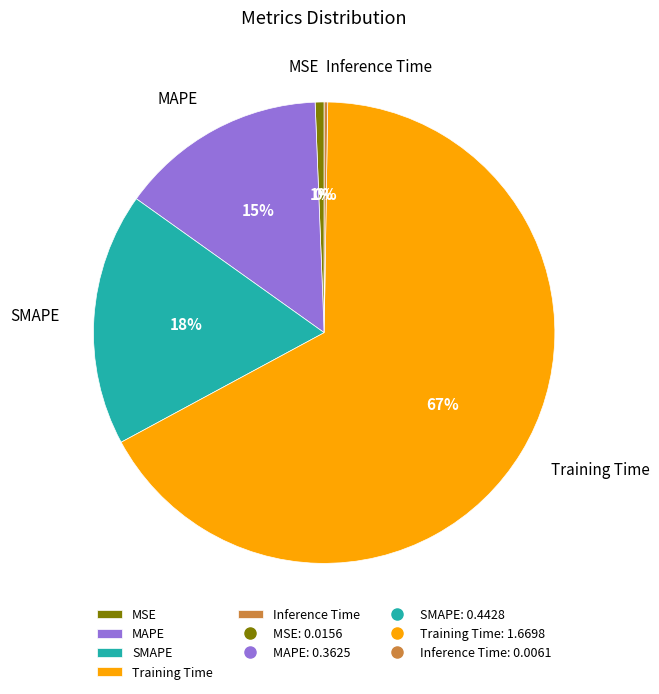

Is SMAPE the majority of the pie?

No